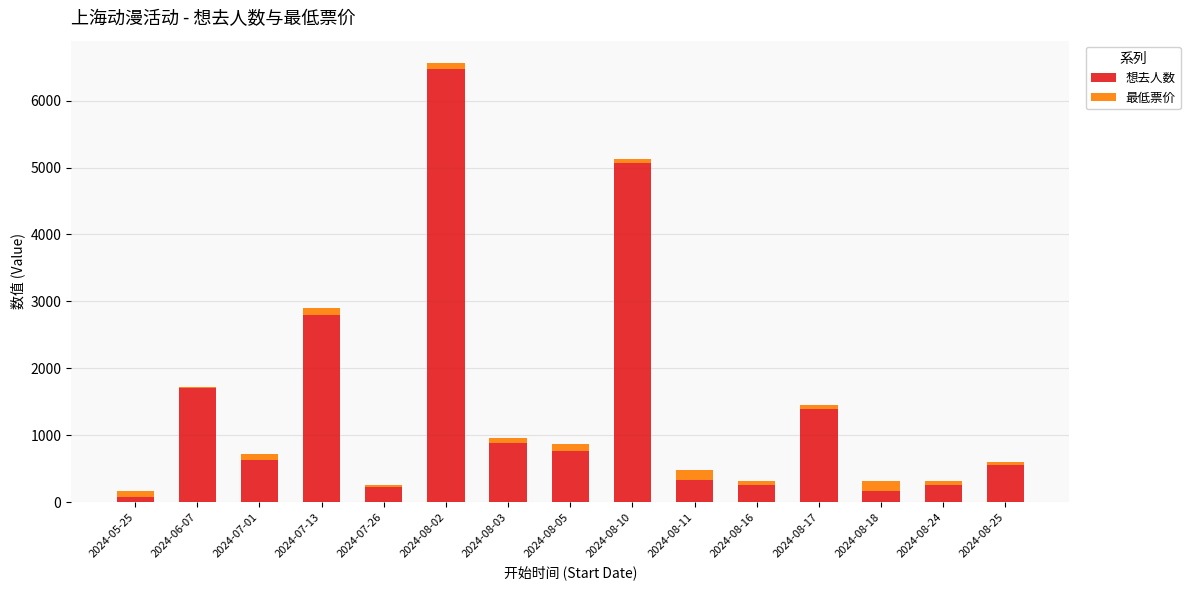

At which category is the sum across all series the highest?

2024-08-02